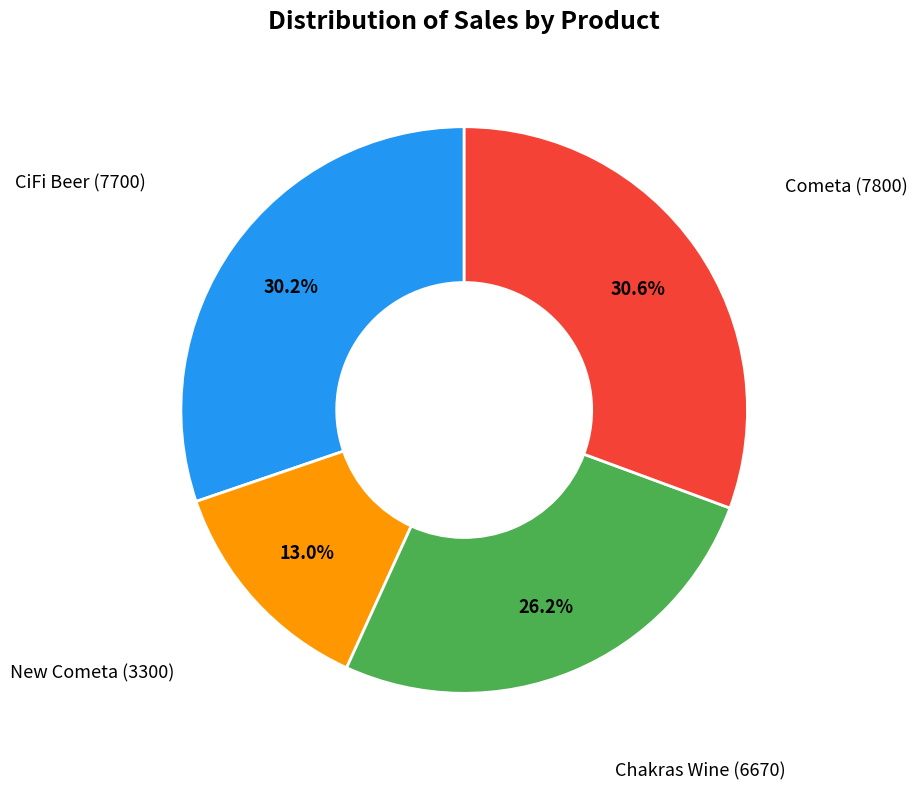

How many segments does this pie chart have?

4